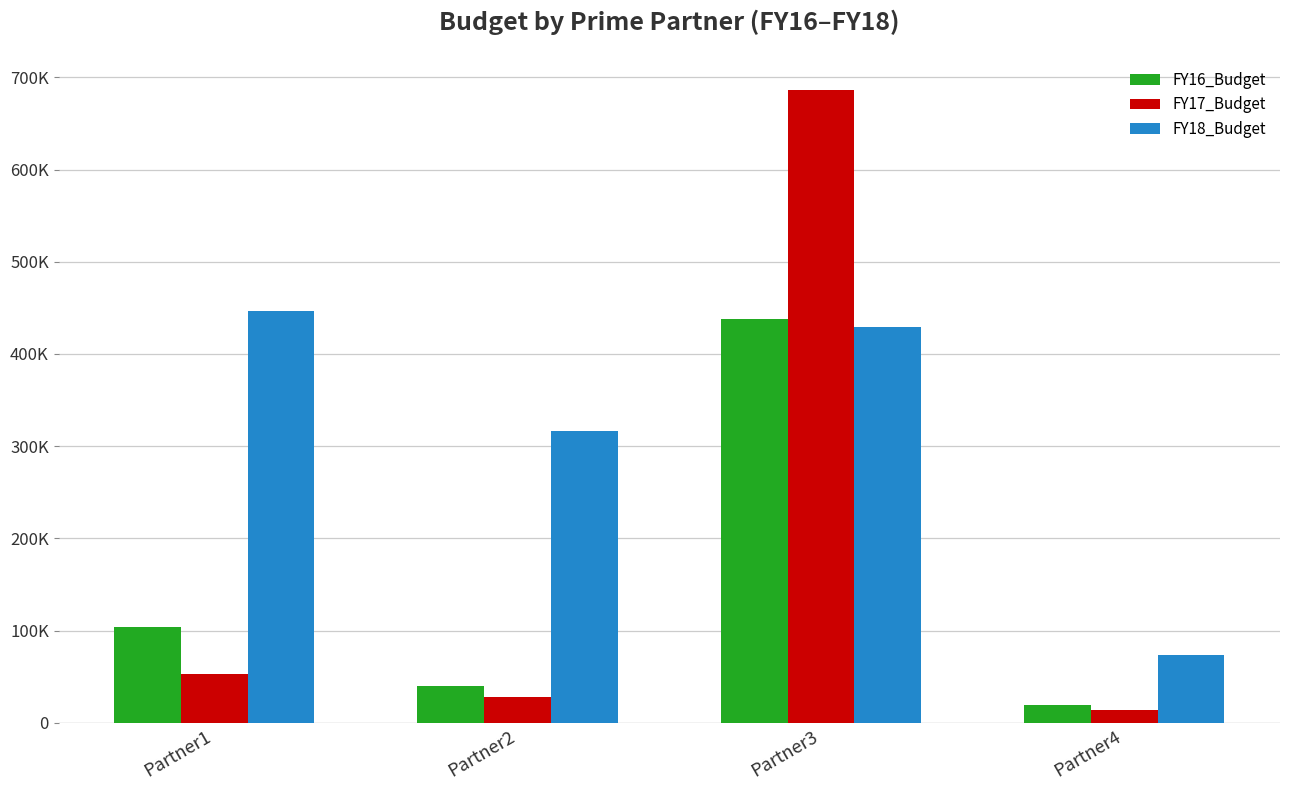

What are all the series names shown in the legend?

FY16_Budget, FY17_Budget, FY18_Budget